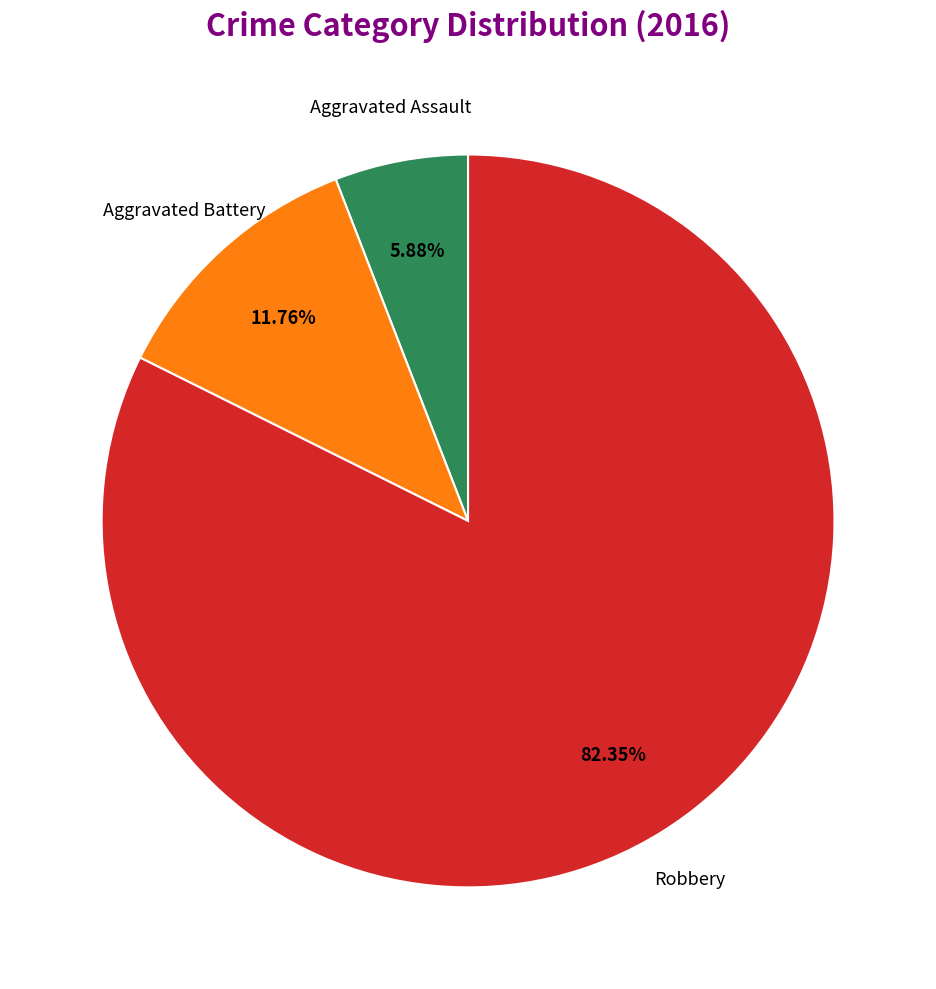

To the nearest percent, what is the difference between the largest and smallest slice percentages?

76%